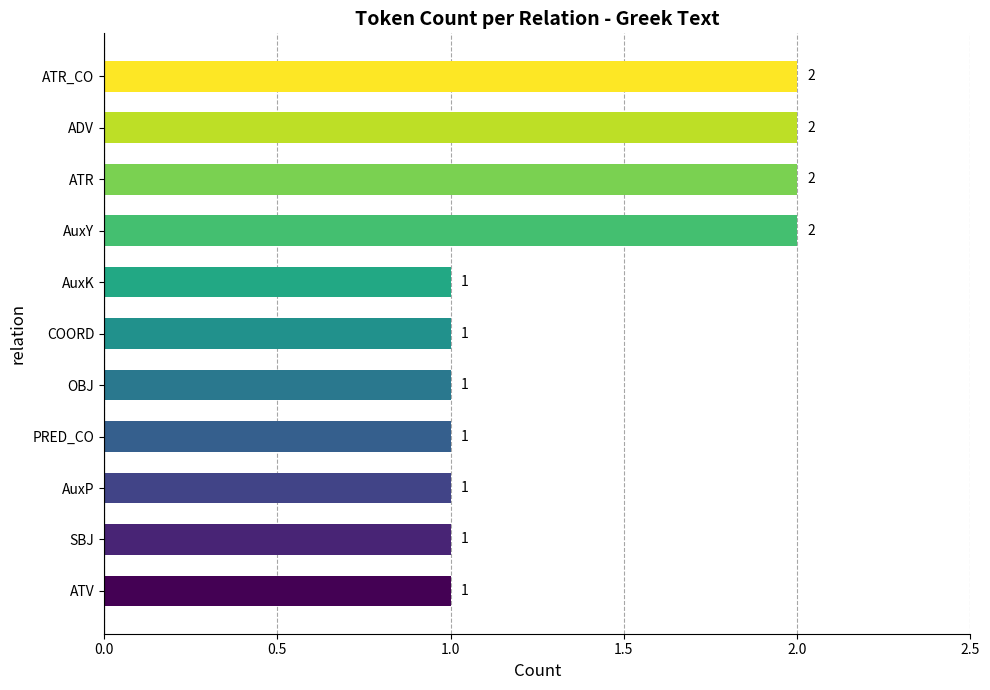

The value at ATR is 0. True or false?

False